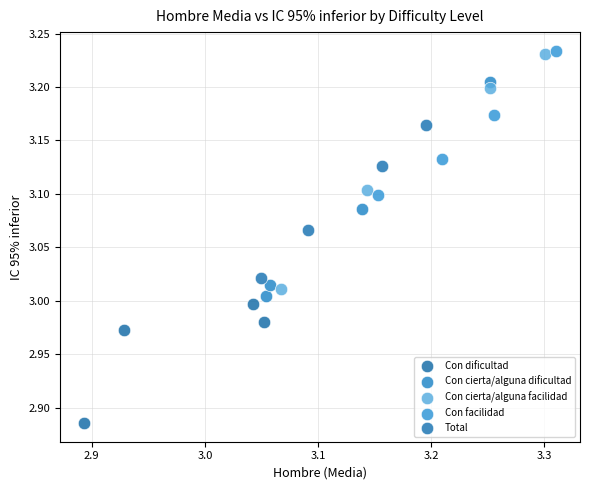

Which series contains the lowest Y value?

Con dificultad